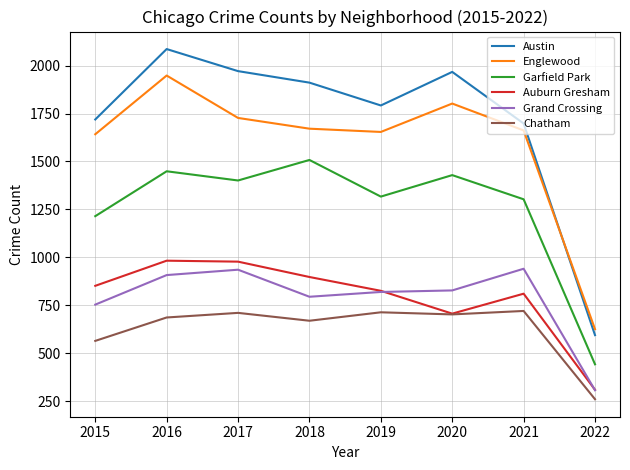

Which series has the largest range (max minus min)?

Austin